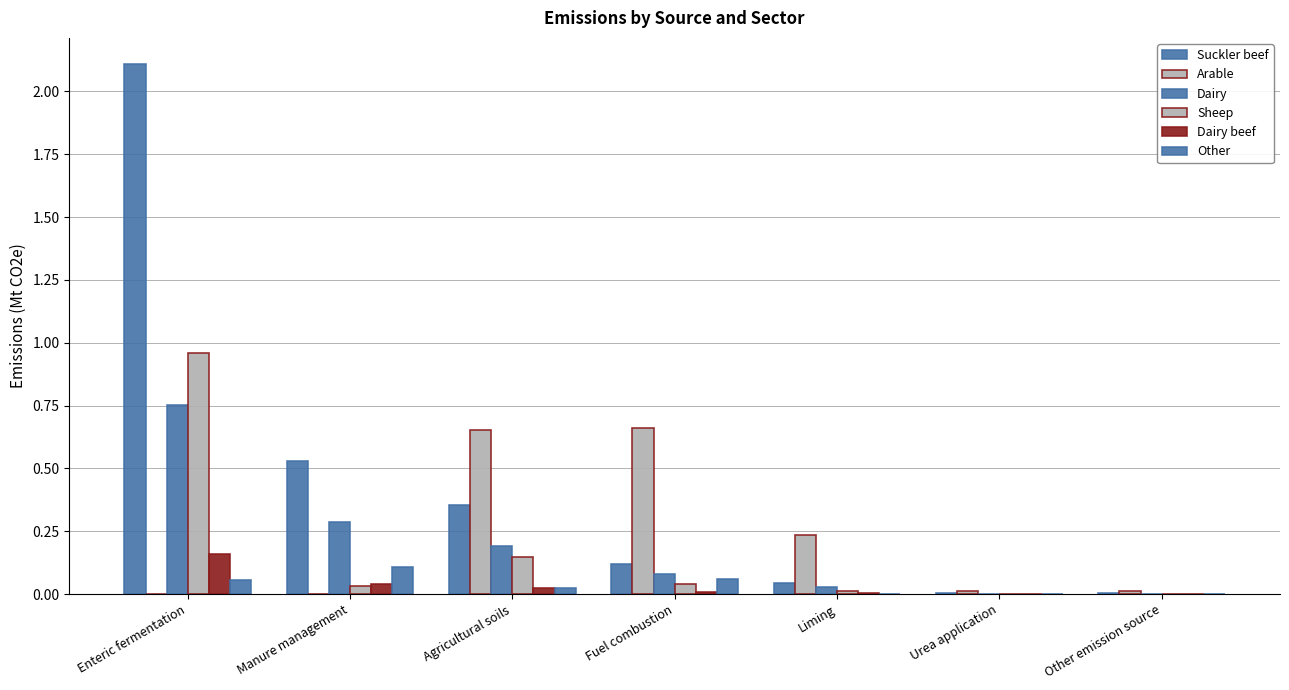

Reading right to left, what are all the values shown in this chart?

Suckler beef: Other emission source=0.0	Urea application=0.0	Liming=0.0	Fuel combustion=0.1	Agricultural soils=0.4	Manure management=0.5	Enteric fermentation=2.1
Arable: Other emission source=0.0	Urea application=0.0	Liming=0.2	Fuel combustion=0.7	Agricultural soils=0.7	Manure management=0.0	Enteric fermentation=0.0
Dairy: Other emission source=0.0	Urea application=0.0	Liming=0.0	Fuel combustion=0.1	Agricultural soils=0.2	Manure management=0.3	Enteric fermentation=0.8
Sheep: Other emission source=0.0	Urea application=0.0	Liming=0.0	Fuel combustion=0.0	Agricultural soils=0.1	Manure management=0.0	Enteric fermentation=1.0
Dairy beef: Other emission source=0.0	Urea application=0.0	Liming=0.0	Fuel combustion=0.0	Agricultural soils=0.0	Manure management=0.0	Enteric fermentation=0.2
Other: Other emission source=0.0	Urea application=0.0	Liming=0.0	Fuel combustion=0.1	Agricultural soils=0.0	Manure management=0.1	Enteric fermentation=0.1